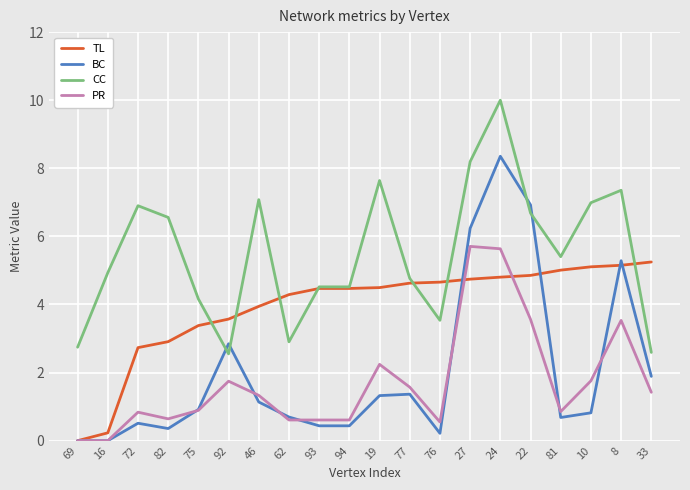

What position from the left is 82?

4